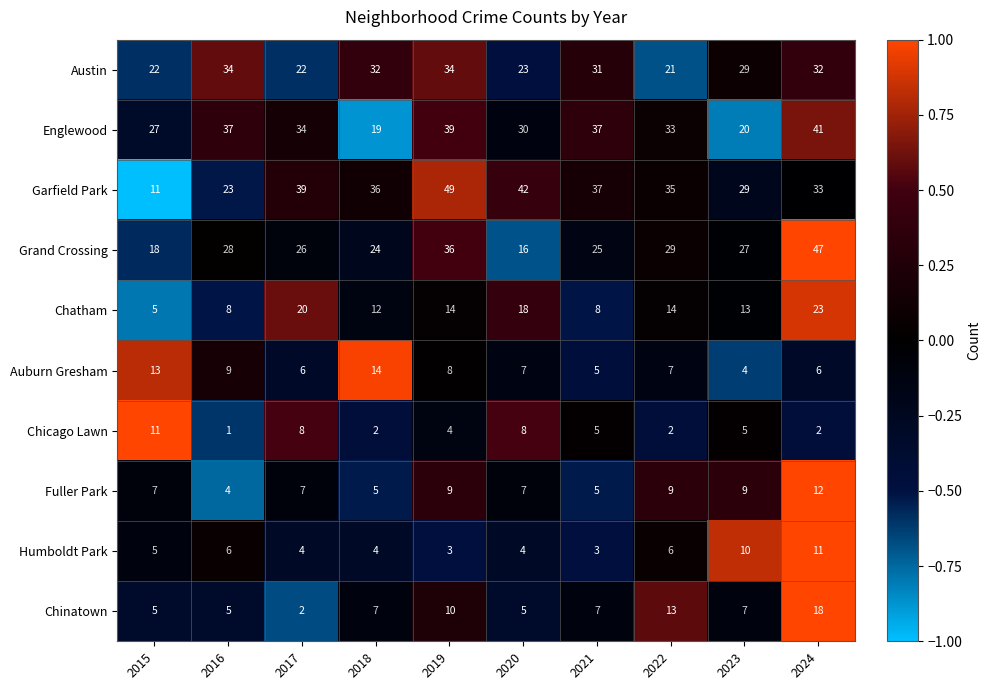

Which category has the highest value across all series?

2019